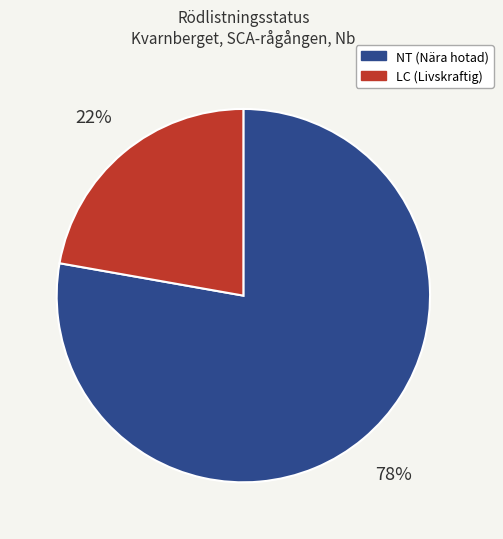

Count the number of slices in the pie.

2